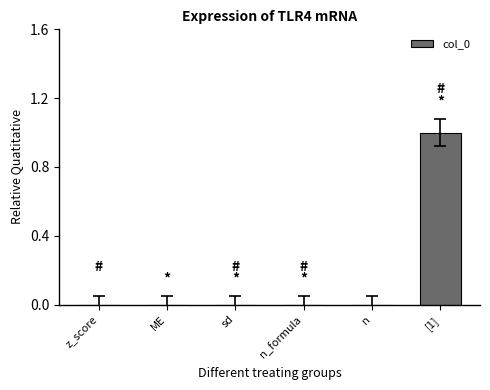

Which label corresponds to the largest value in the chart?

[1]